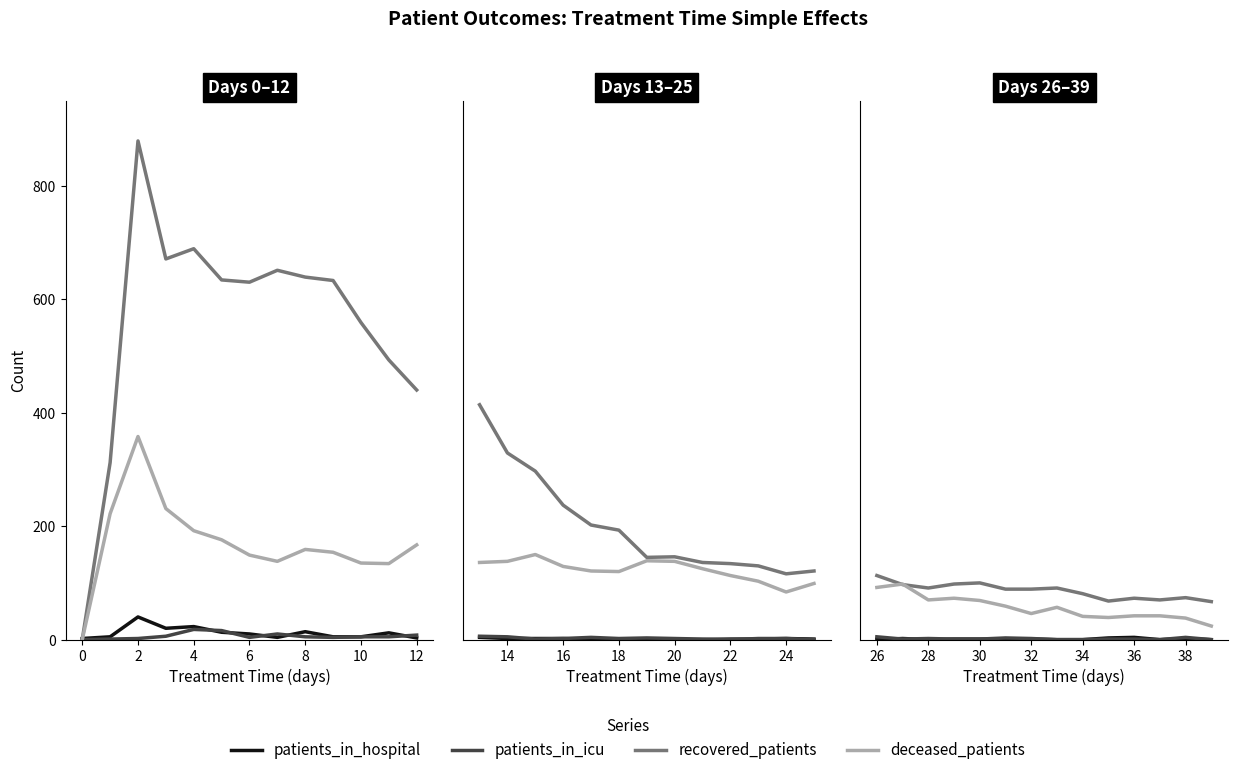

How many values in patients_in_hospital are above zero?

8